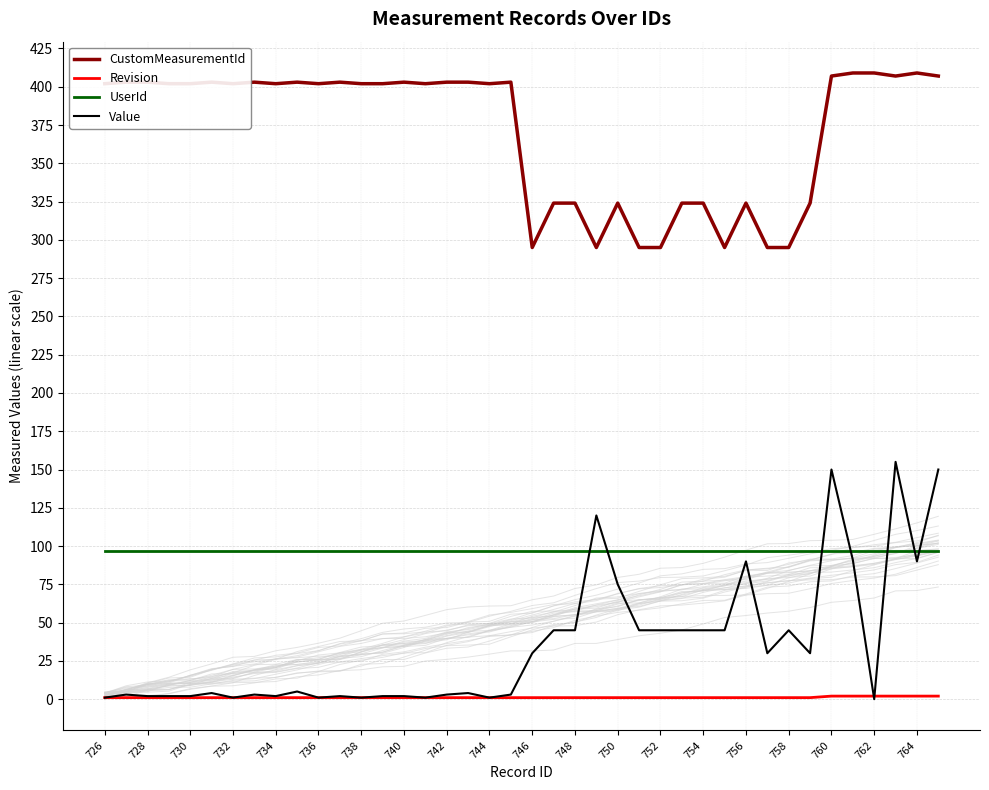

What is the lowest value of the UserId series?

97